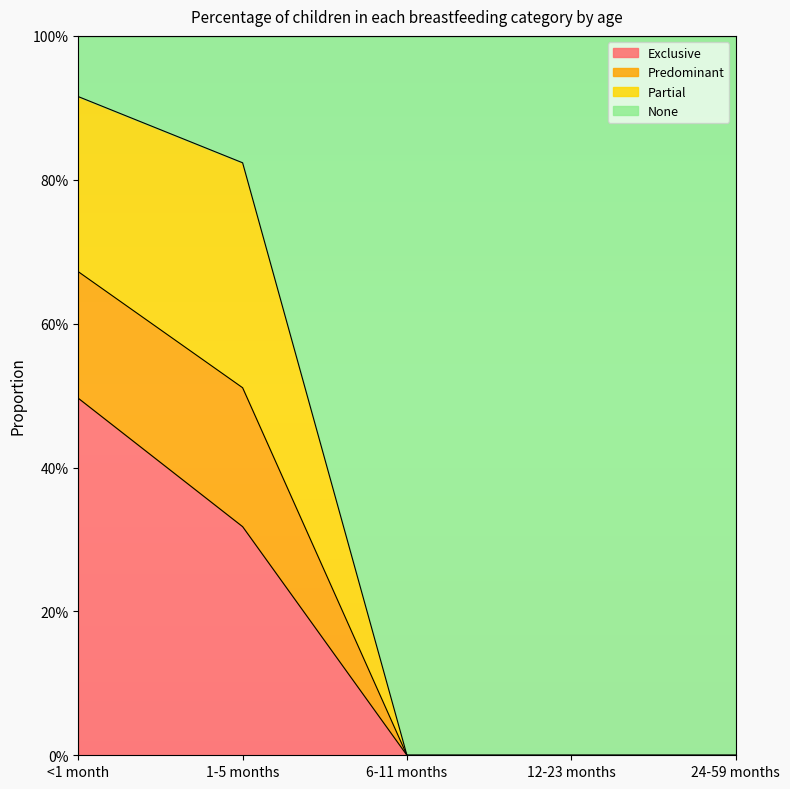

What is the difference between the highest and lowest values at <1 month?

0.4